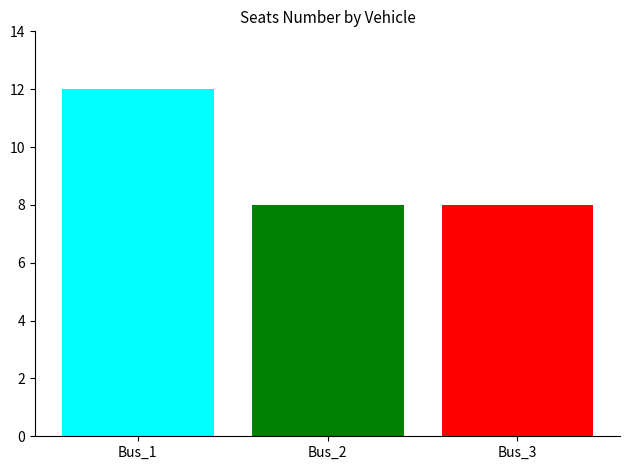

What is the change in value from Bus_1 to Bus_3?

-4